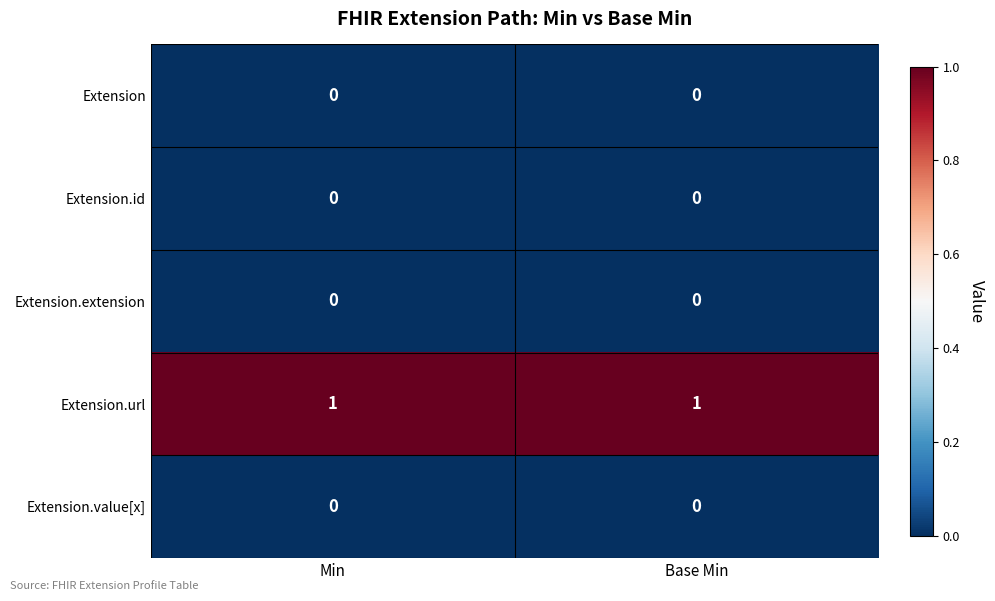

True or false: Extension has a value of 0 at Base Min.

True